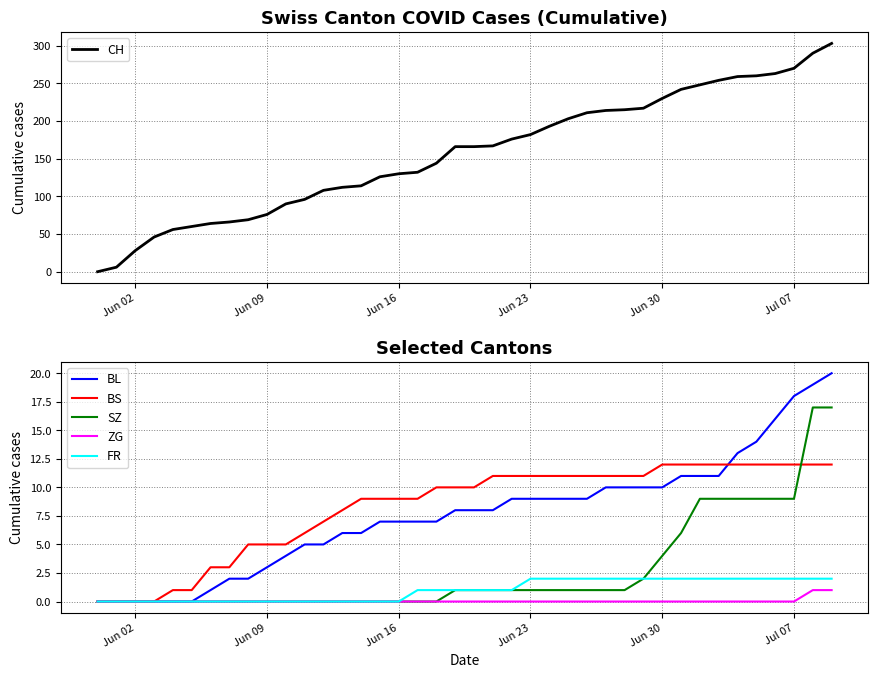

True or false: BS and FR intersect in this chart.

False